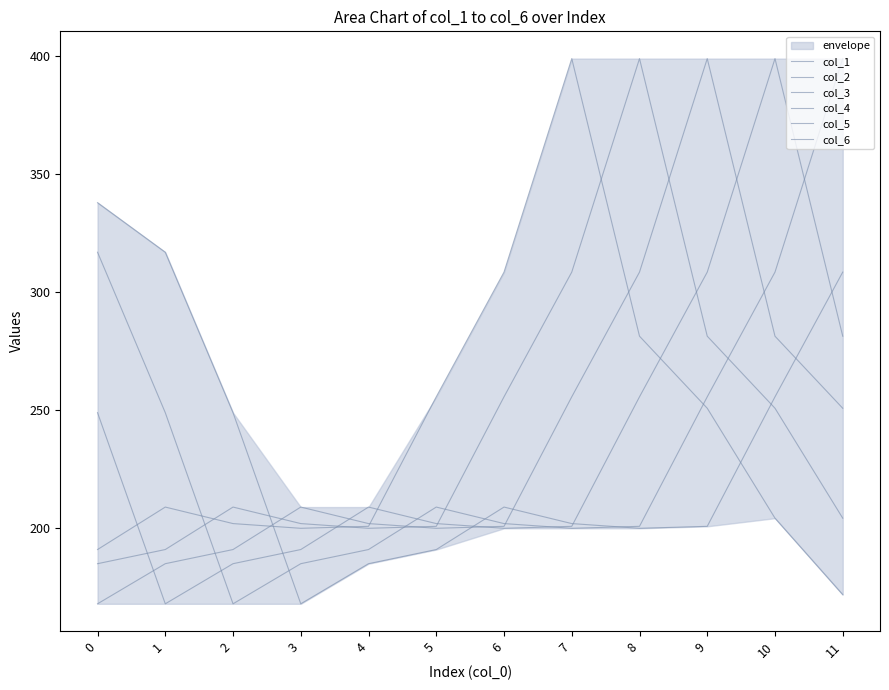

Which category has the highest value in the col_2 series?

8